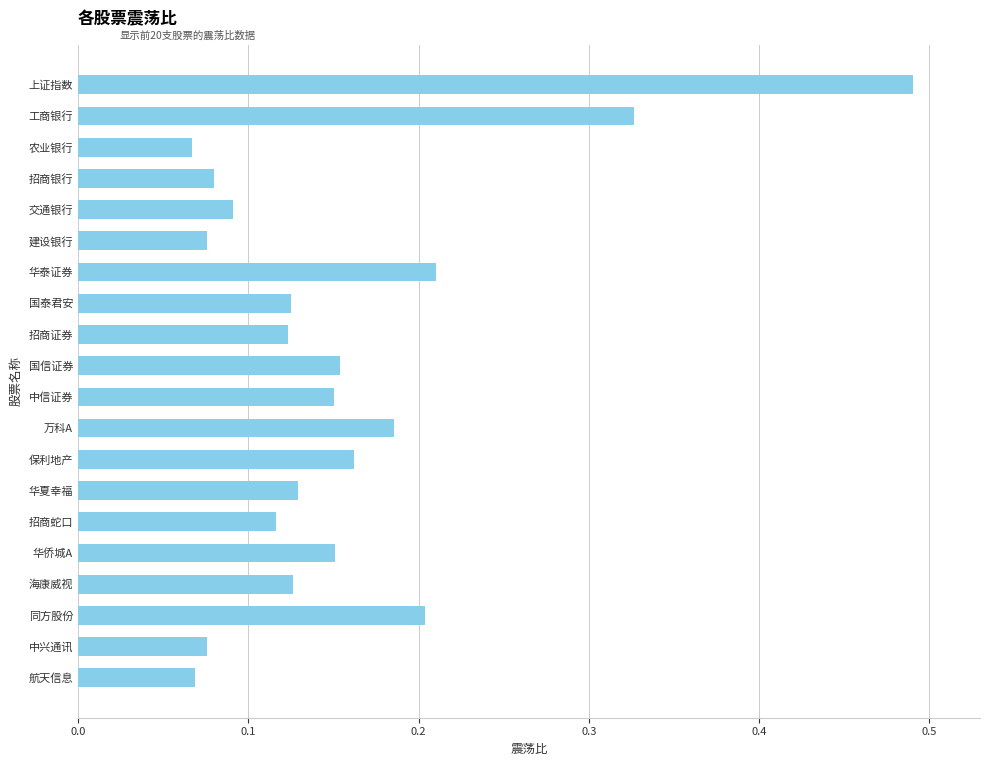

True or false: the data shows 0.2 at 万科A.

True